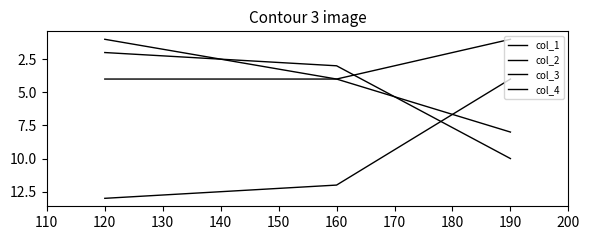

Does the chart have visible grid lines?

No